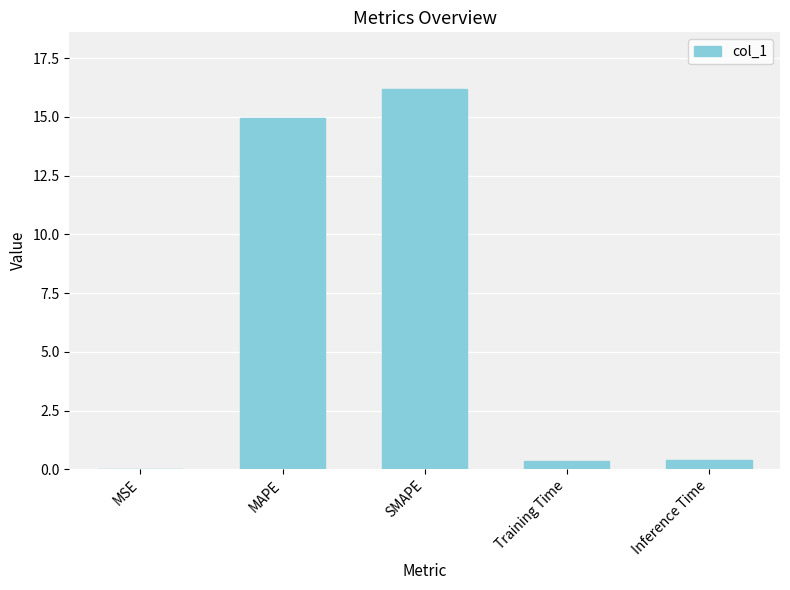

The value at MSE is 0.0. True or false?

True